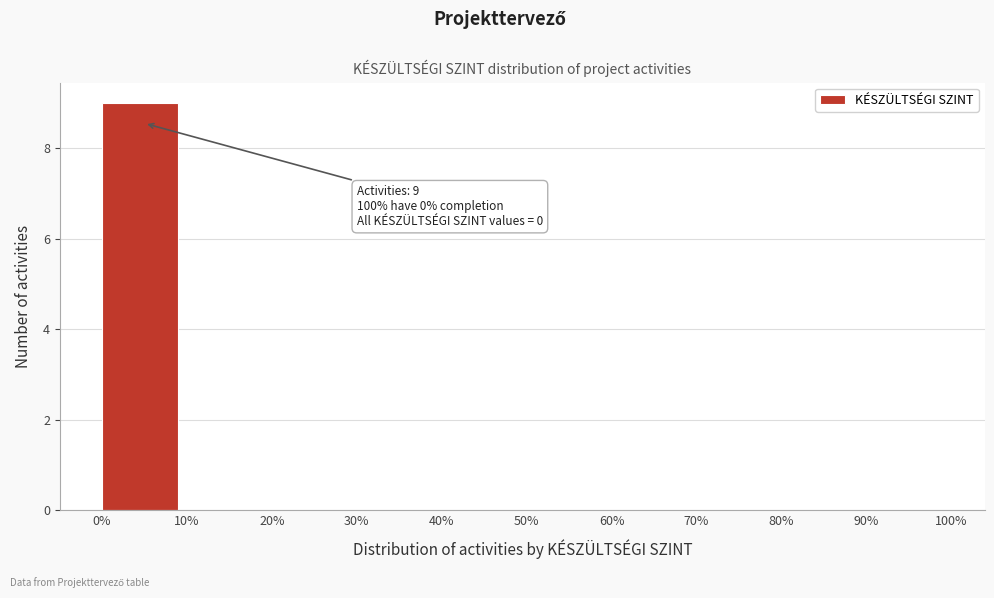

Over which range of the x-axis is the bar tallest?

0% to 10%